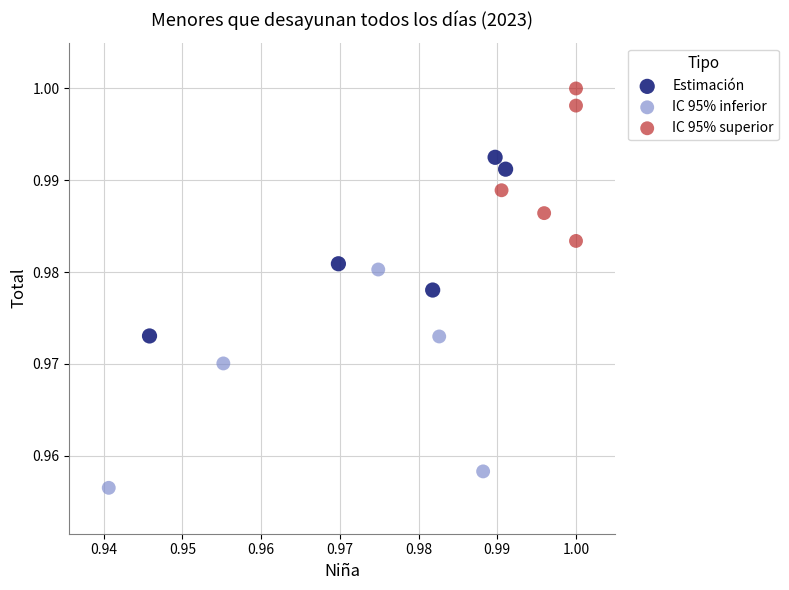

Which series has the largest Y range (max minus min)?

IC 95% inferior